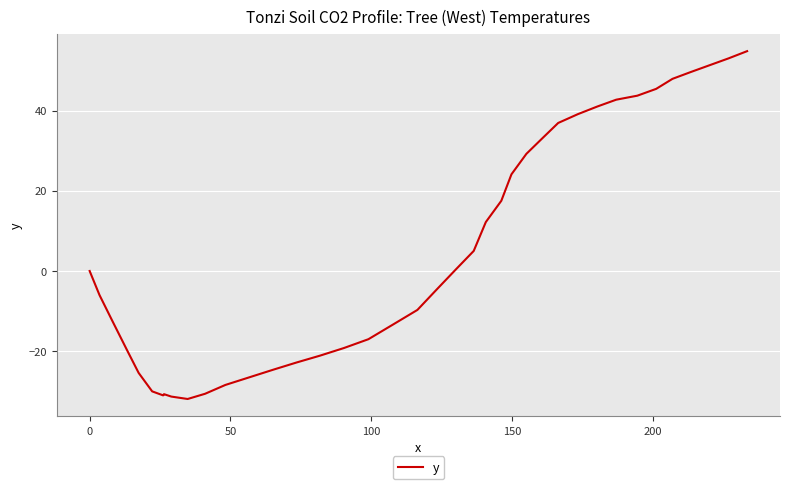

What is the maximum value shown in the chart?

54.8